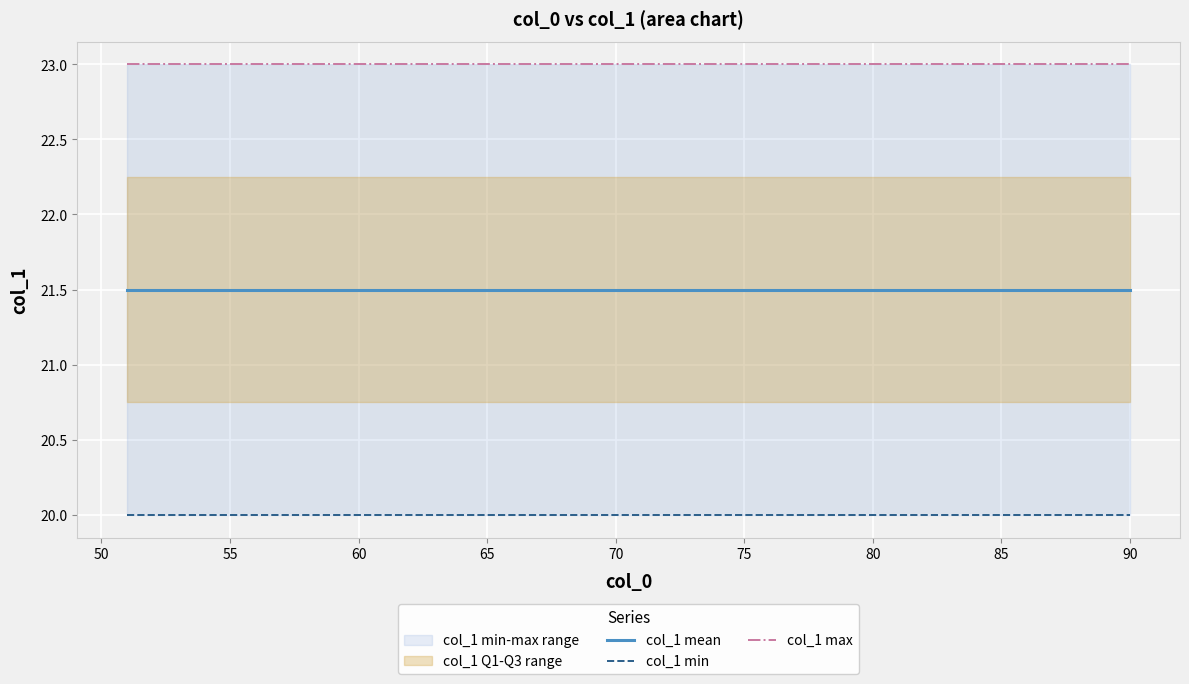

The col_1 mean series shows 21.5 at 60. True or false?

True